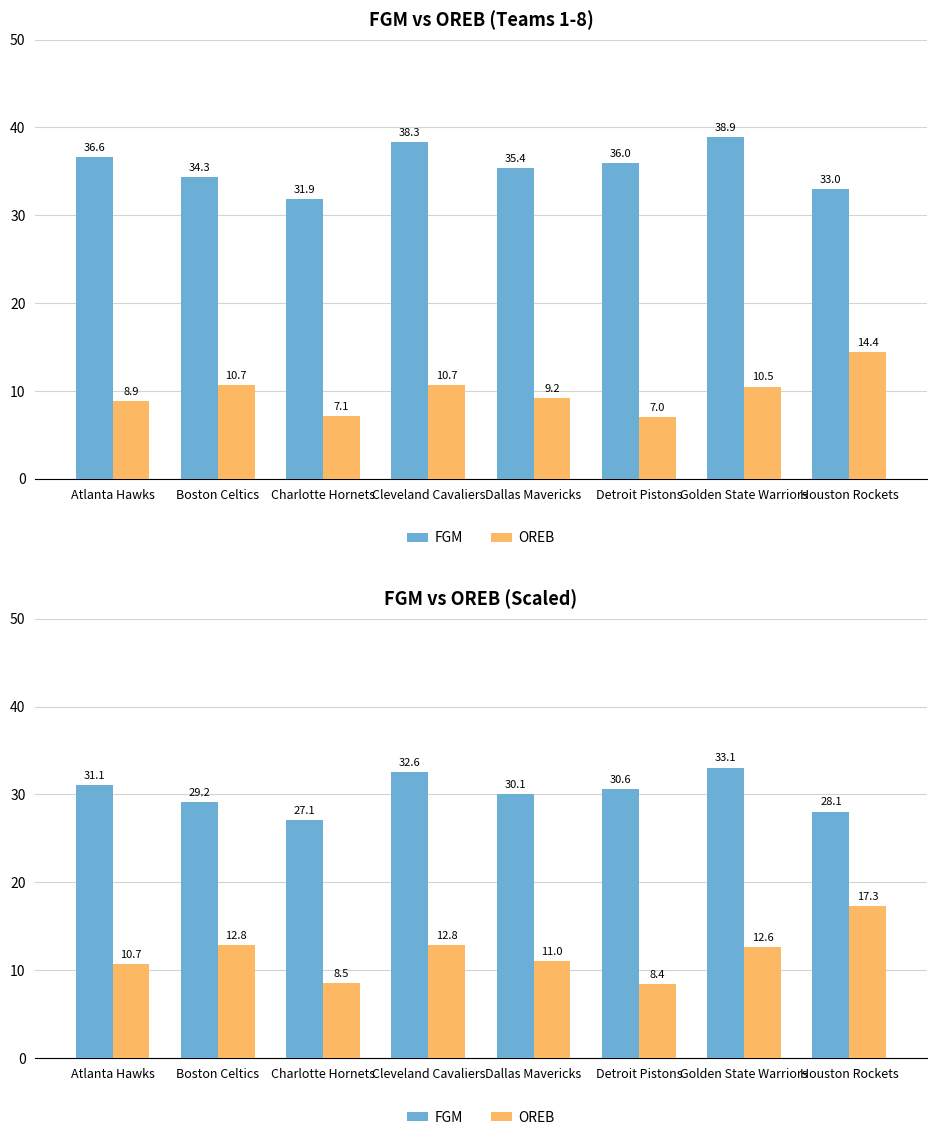

At which label does OREB first exceed 12?

Boston Celtics